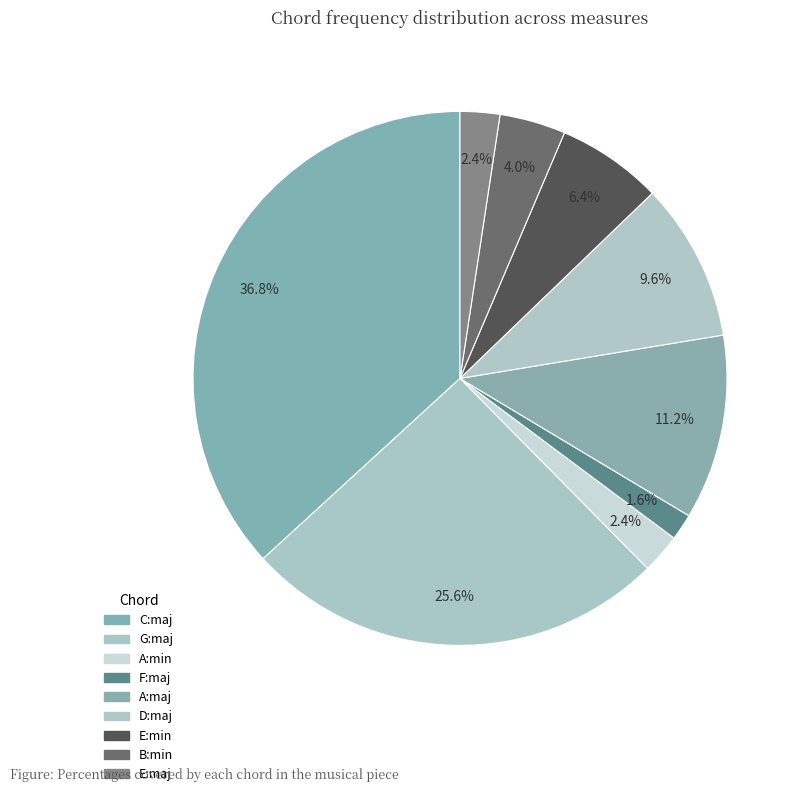

How many segments does this pie chart have?

9